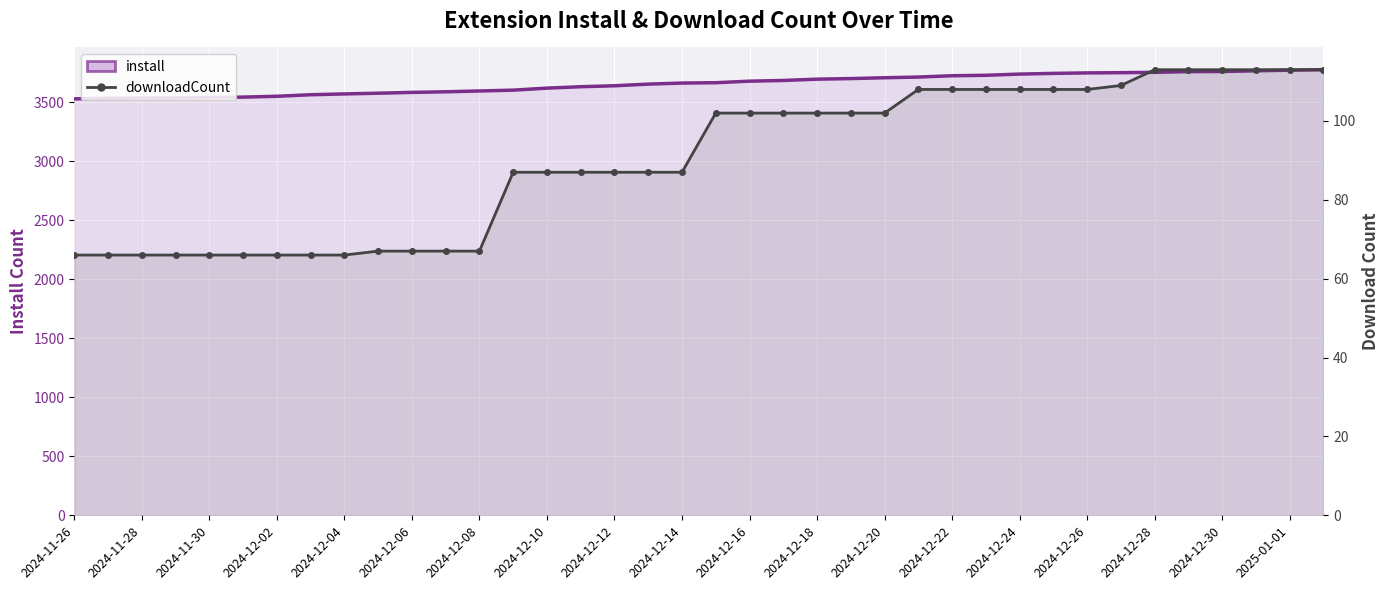

The value of downloadCount at 27 is 48. True or false?

False